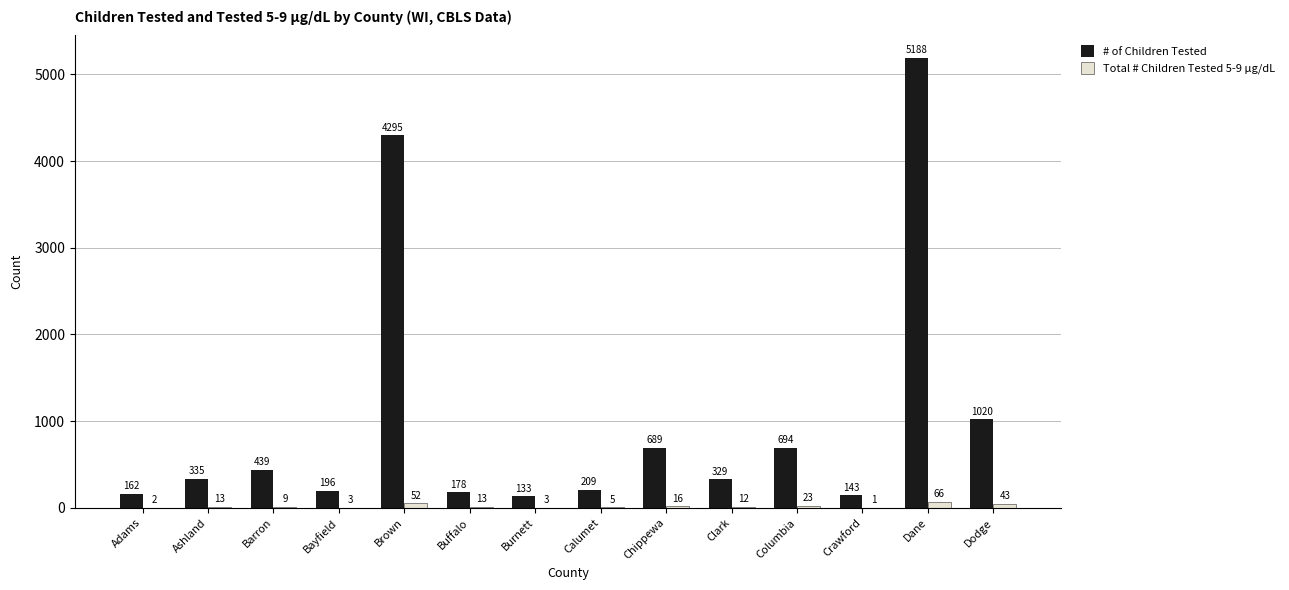

What is the average value of the # of Children Tested series?

1001